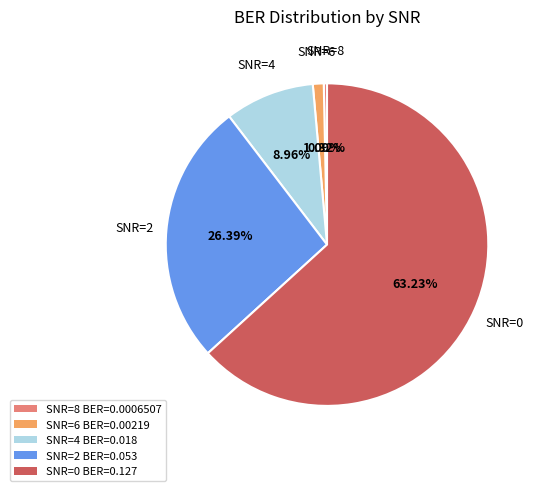

Do SNR=4 BER=0.018 and SNR=6 BER=0.00219 together represent more than half of the pie?

No